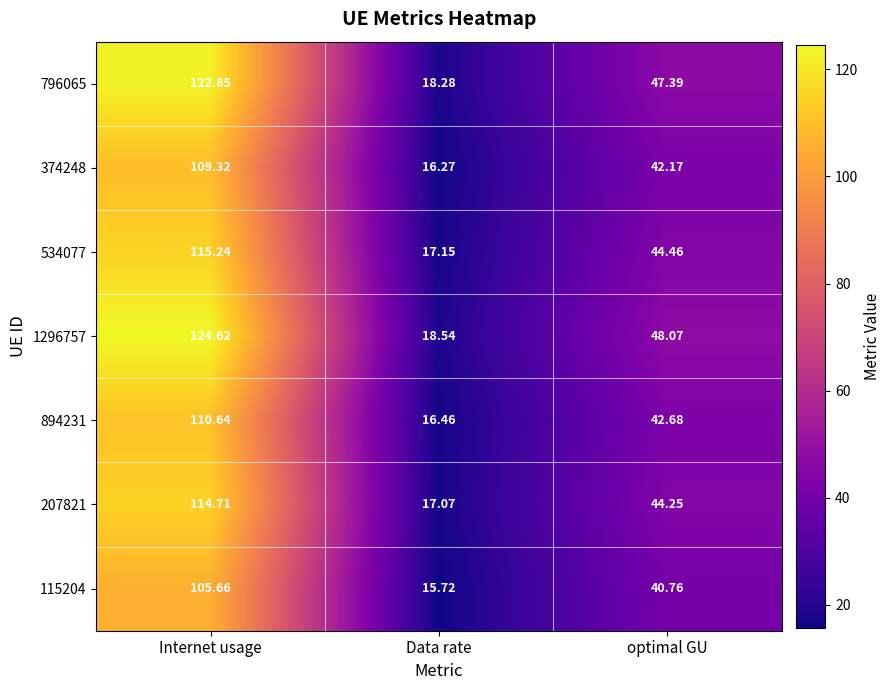

What is the total value across all series at Data rate?

119.5